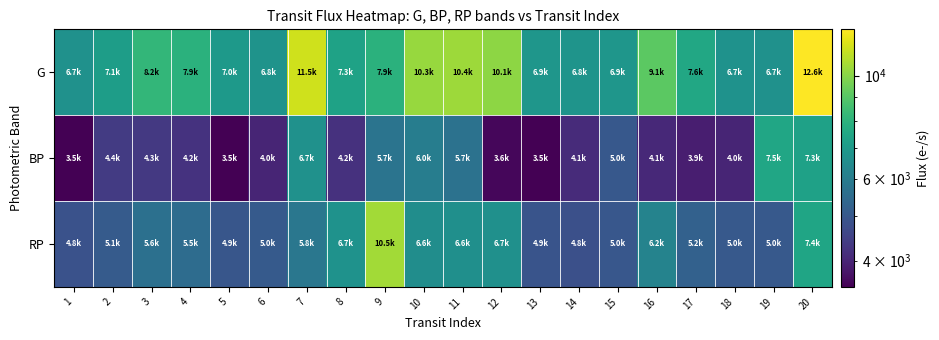

What is the spread (max minus min) of values at 9?

4803.0